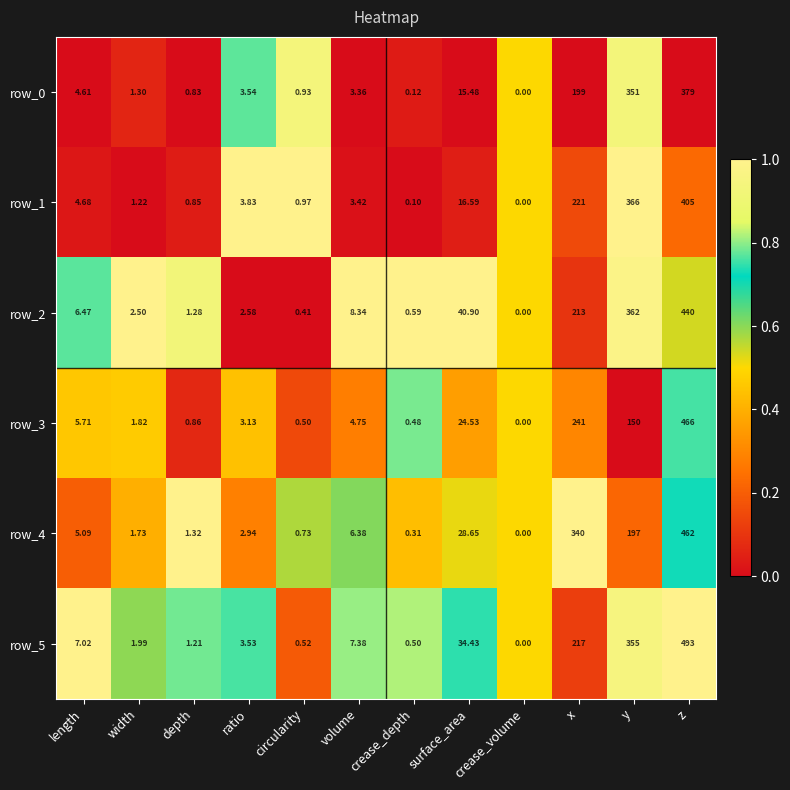

Which category has the highest value across all series?

z